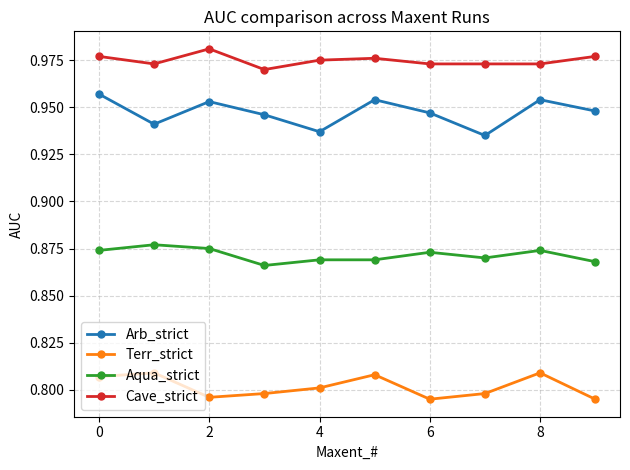

List the series in order of their overall mean, highest first.

Cave_strict, Arb_strict, Aqua_strict, Terr_strict